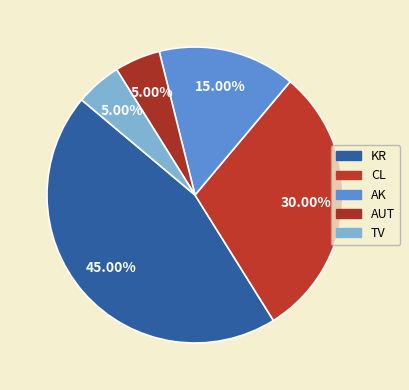

To the nearest percent, what percentage of the pie is AUT?

5%